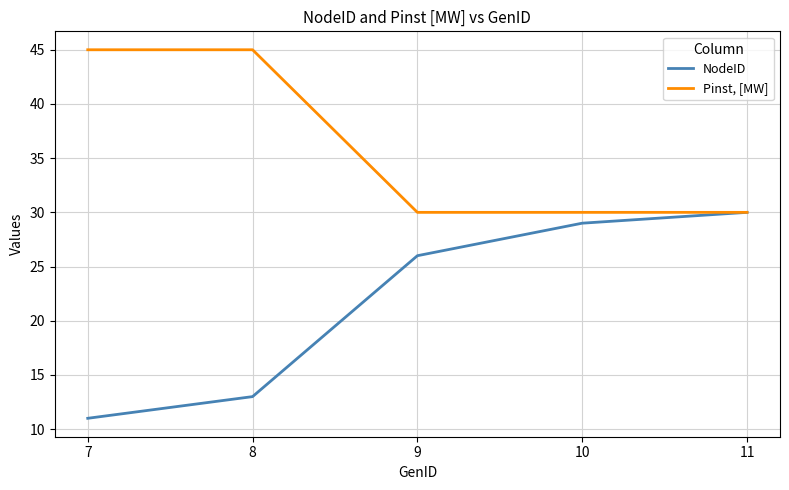

Reading right to left, what are all the values shown in this chart?

NodeID: 30	29	26	13	11
Pinst, [MW]: 30	30	30	45	45